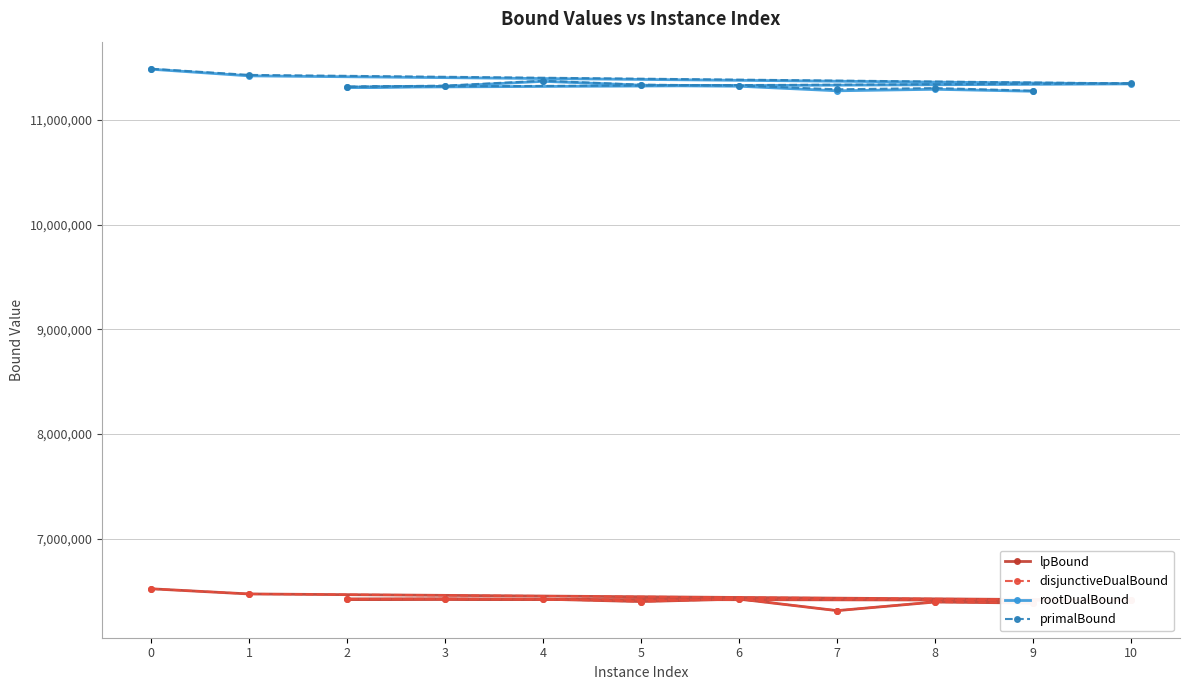

The value of lpBound at 3 is 9230687.6. True or false?

False